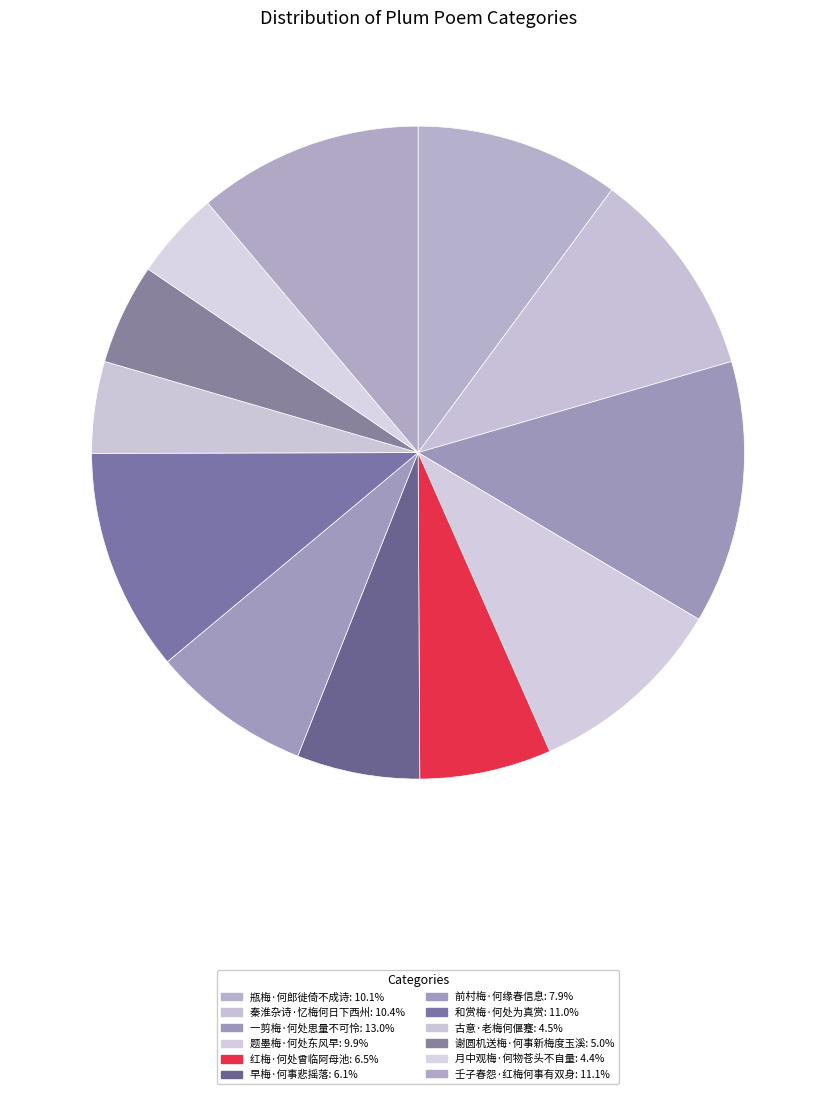

Rank the categories by value from highest to lowest.

一剪梅·何处思量不可怜, 壬子春怨·红梅何事有双身, 和赏梅·何处为真赏, 秦淮杂诗·忆梅何日下西州, 瓶梅·何郎徙倚不成诗, 题墨梅·何处东风早, 前村梅·何缘春信息, 红梅·何处曾临阿母池, 早梅·何事悲摇落, 谢圆机送梅·何事新梅度玉溪, 古意·老梅何偃蹇, 月中观梅·何物苍头不自量